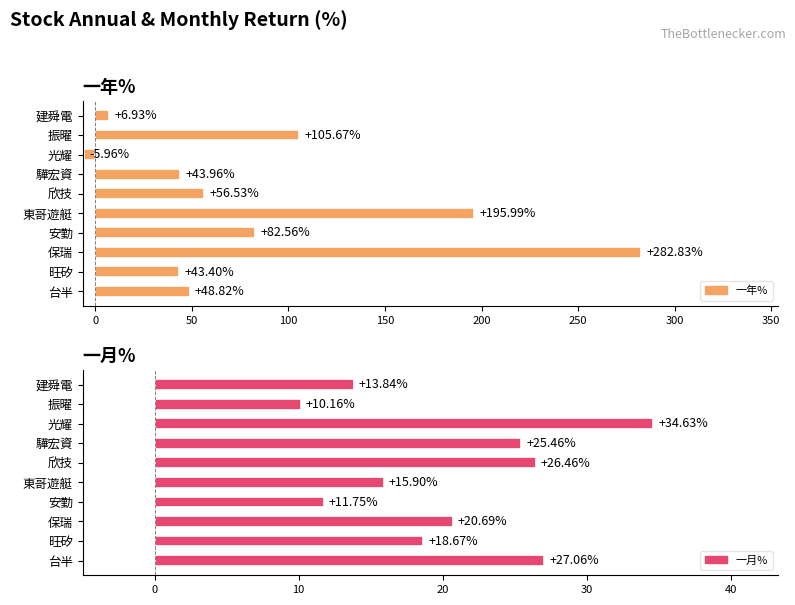

What is the average value of the 一年% series?

86.1